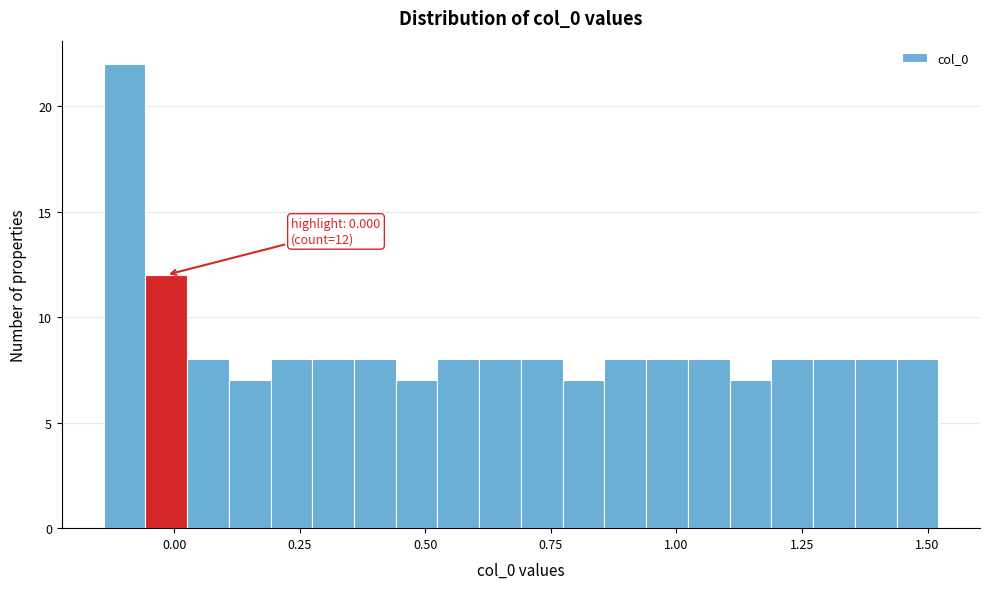

Around what value on the x-axis is the tallest bar? Give the approximate position of its centre, as read against the axis.

-0.10